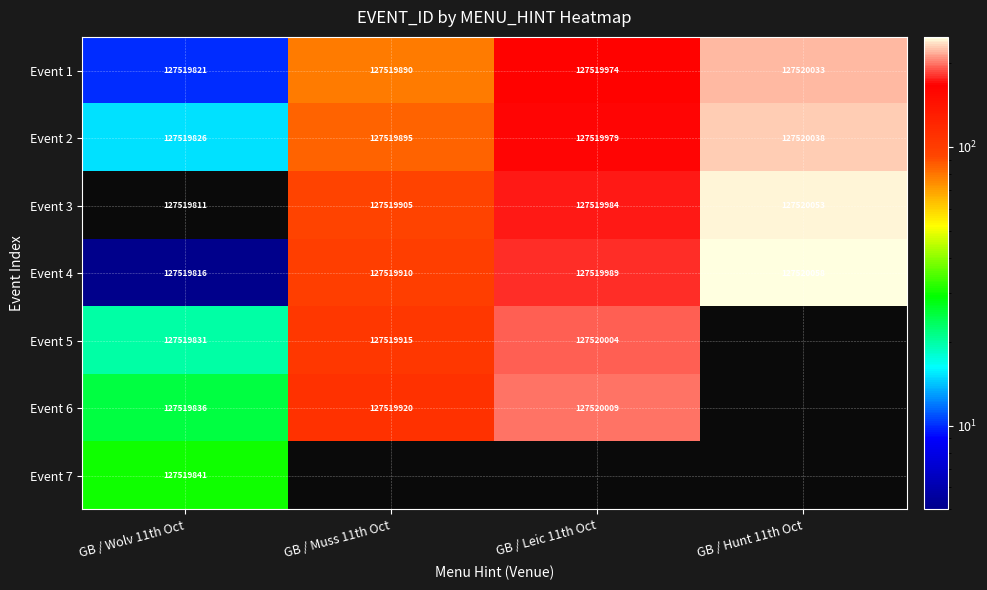

True or false: Event 1 has a value of 127519974 at GB / Leic 11th Oct.

True